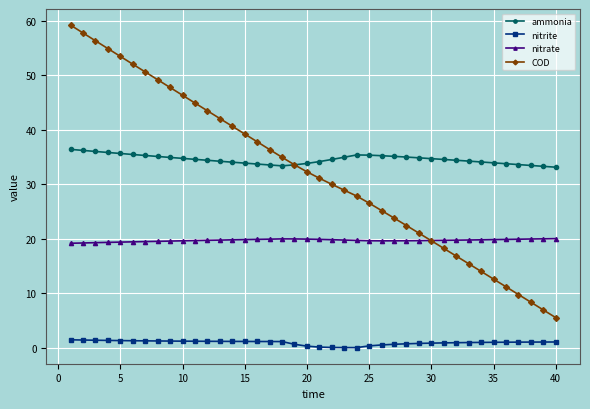

Rank the series by their maximum value, from lowest to highest.

nitrite, nitrate, ammonia, COD